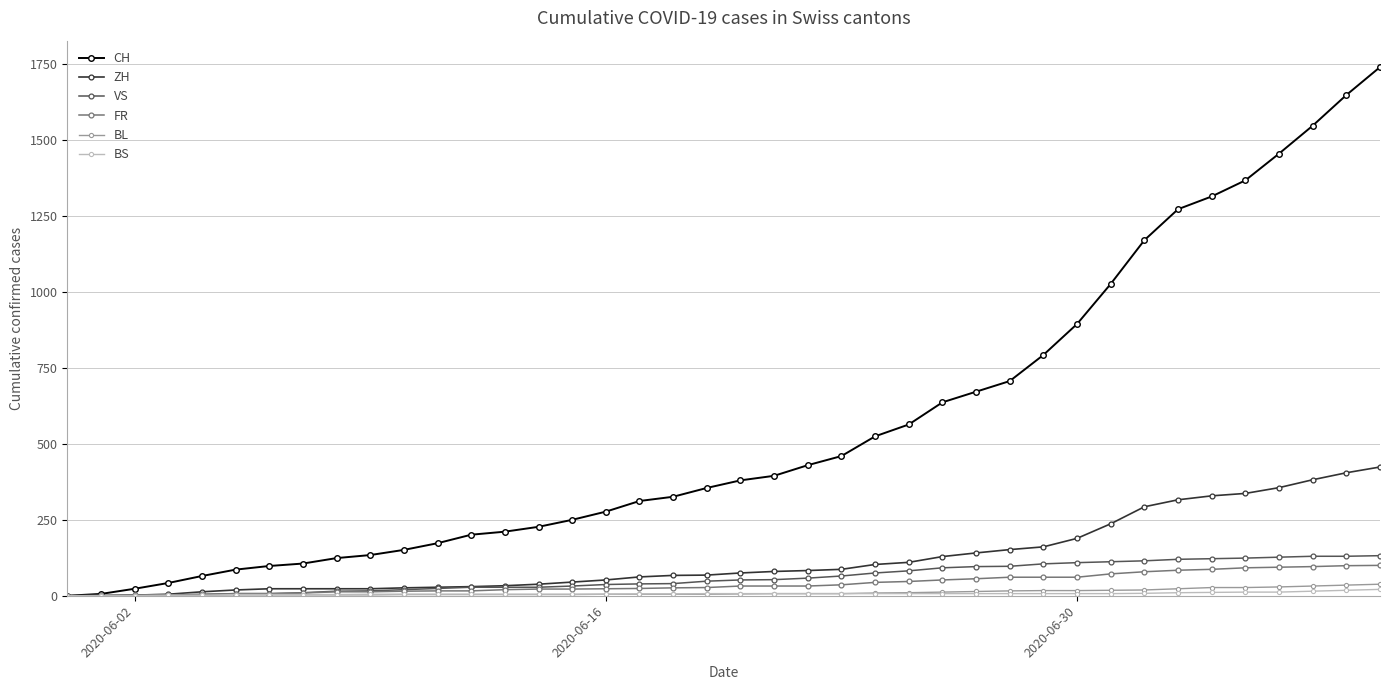

Which series has the largest total across all categories?

CH